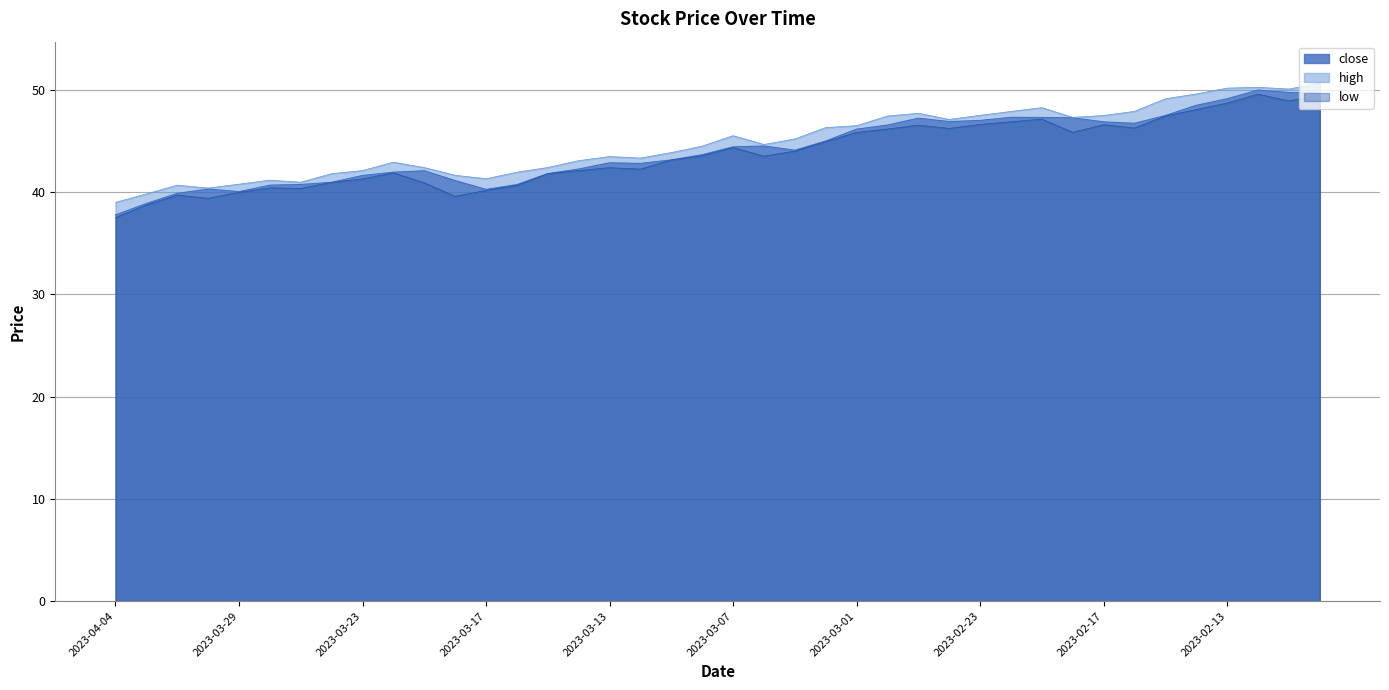

What is the difference between the values at 2023-02-23 and 2023-02-28?

0.5